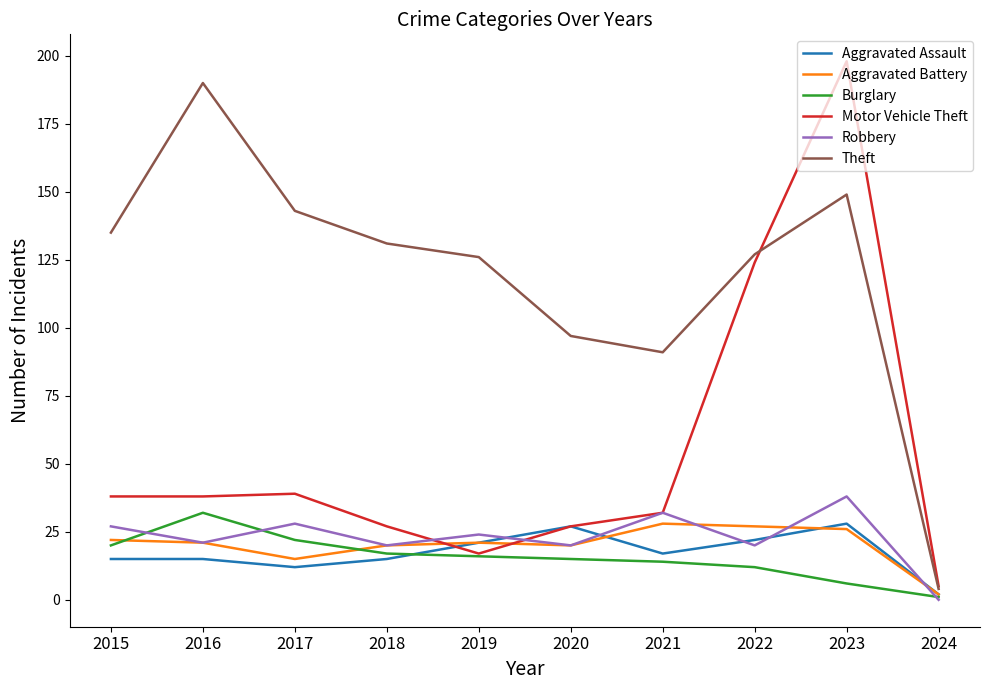

Where is Motor Vehicle Theft nearest to the value 101?

2022